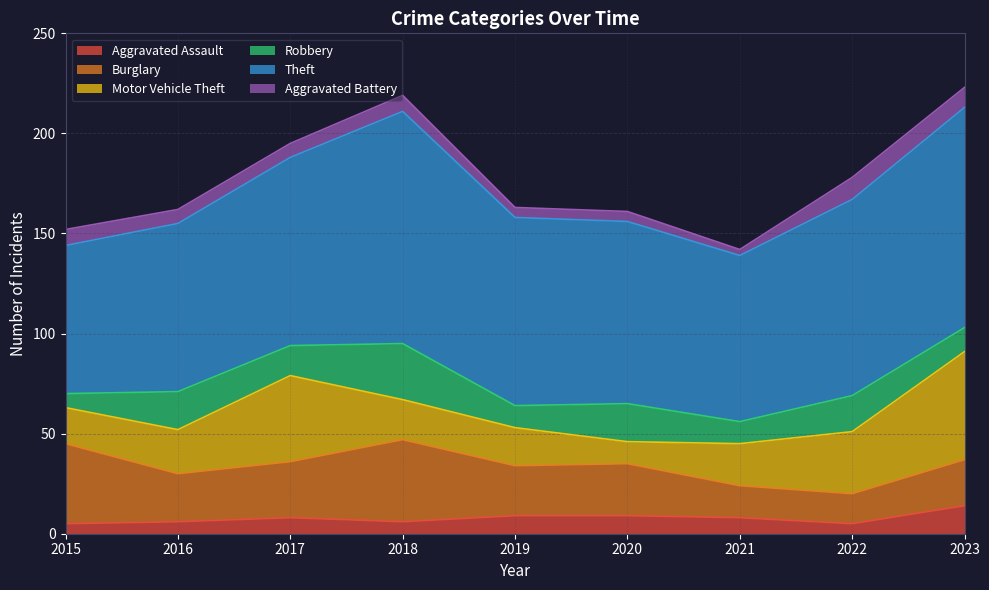

At how many categories does at least one series exceed 98?

2